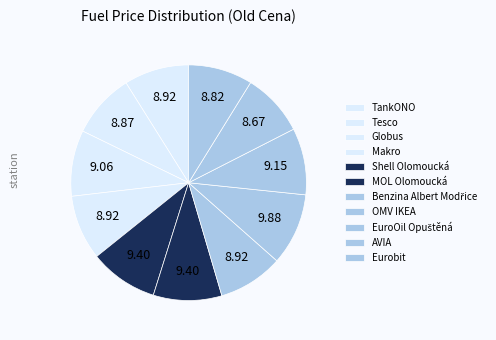

To the nearest percent, what is the average slice percentage?

9%